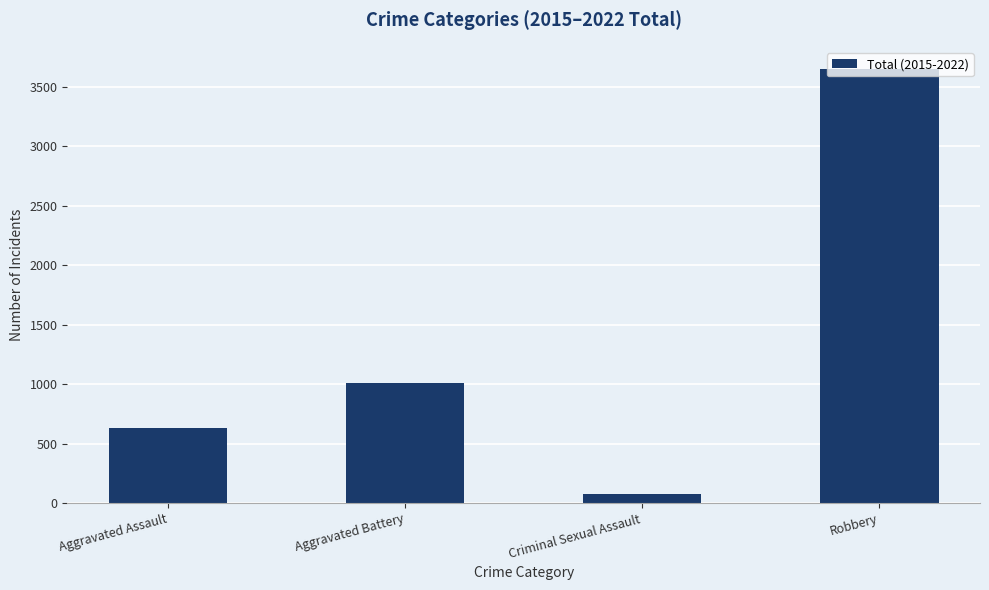

What is the minimum value shown in the chart?

75